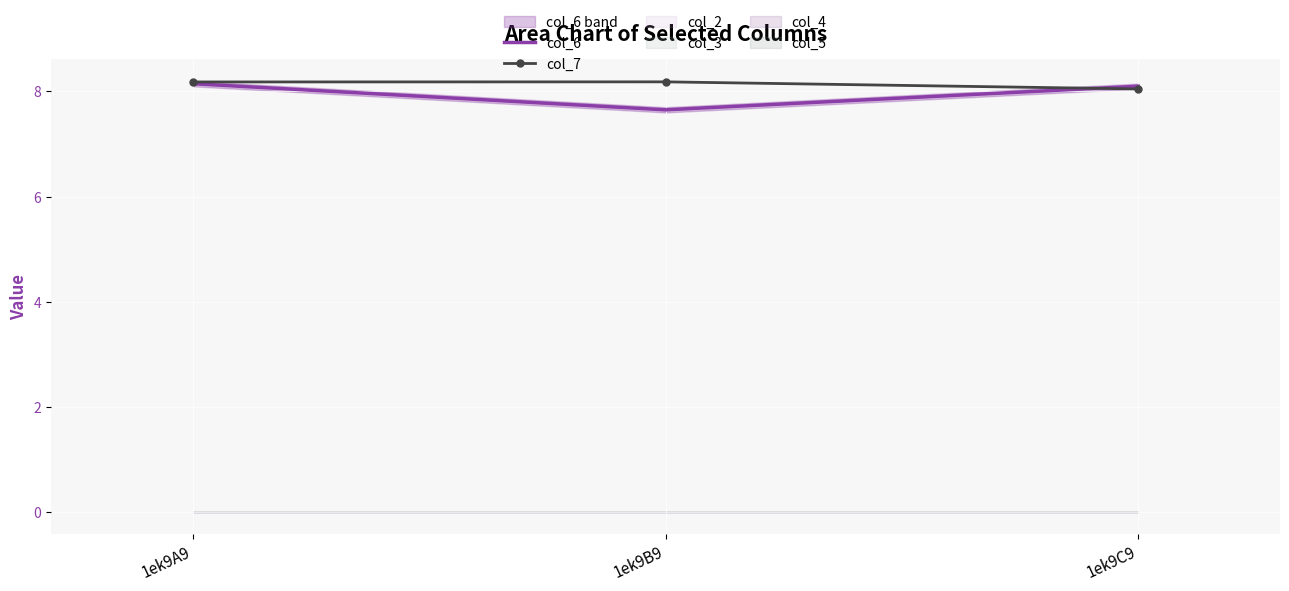

Which series has the largest total across all categories?

col_7